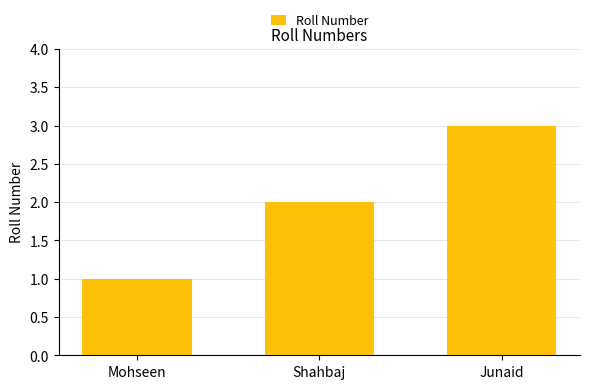

What position from the left is Shahbaj?

2